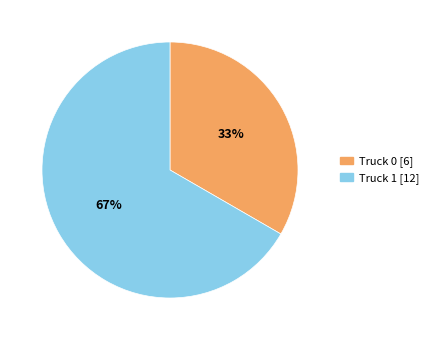

To the nearest percent, what portion does Truck 1 represent?

67%